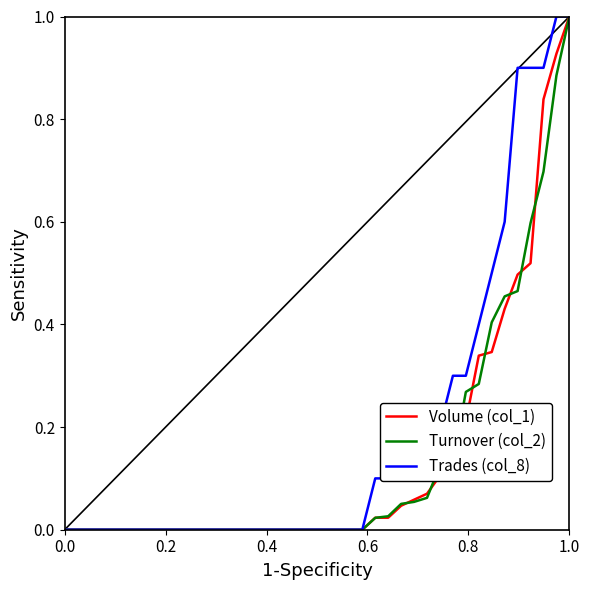

True or false: Volume (col_1) and Turnover (col_2) cross at least once.

True